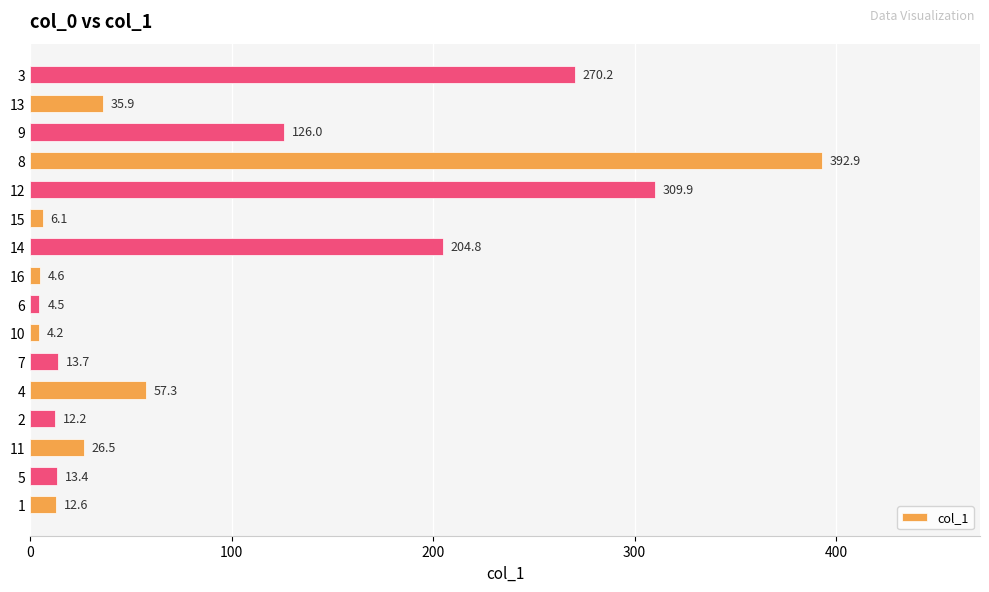

What is the approximate value at 9?

126.0